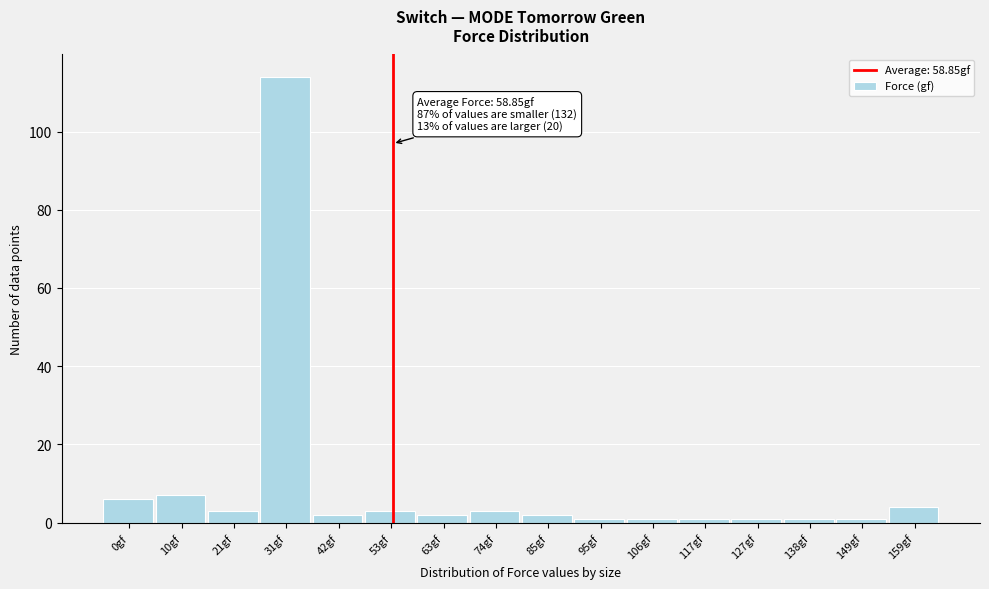

Reading left to right, list all the values displayed in this chart.

6	7	3	114	2	3	2	3	2	1	1	1	1	1	1	4